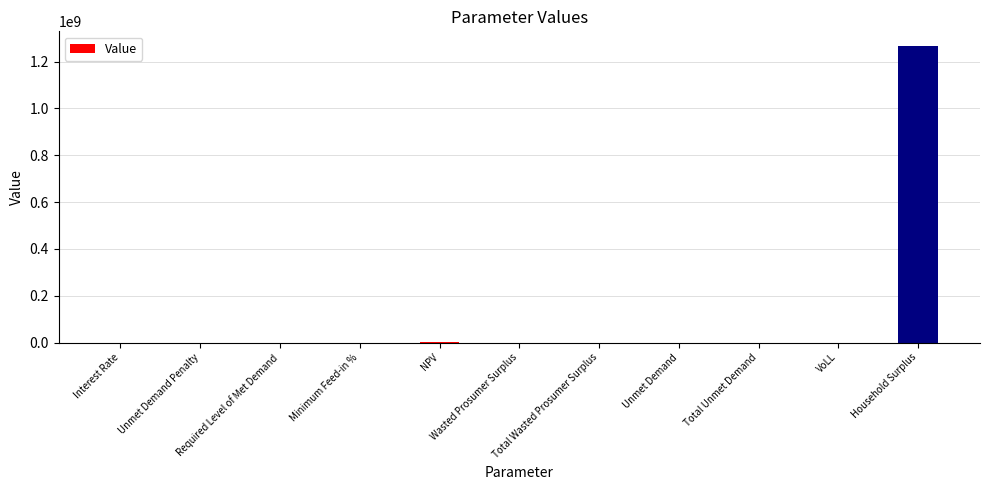

Where does the data first go above 3484?

NPV